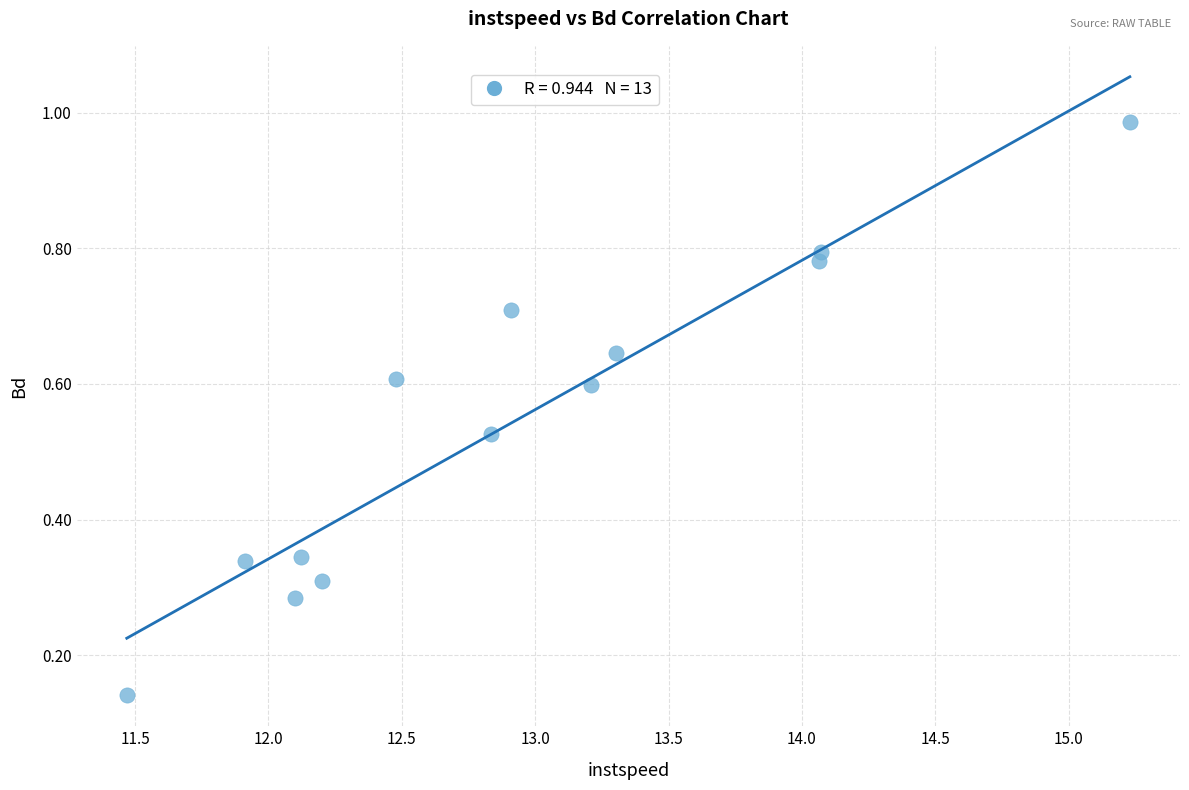

What is the range of X values (max minus min)?

3.8